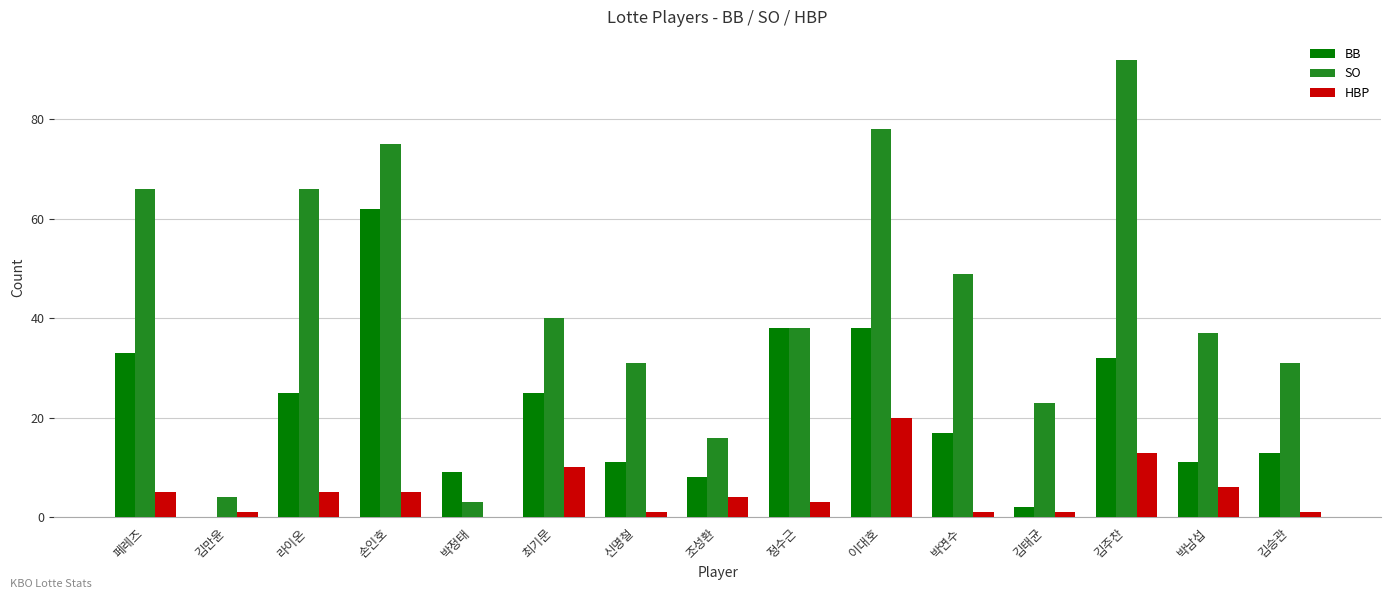

At which label does BB first exceed 17?

페레즈